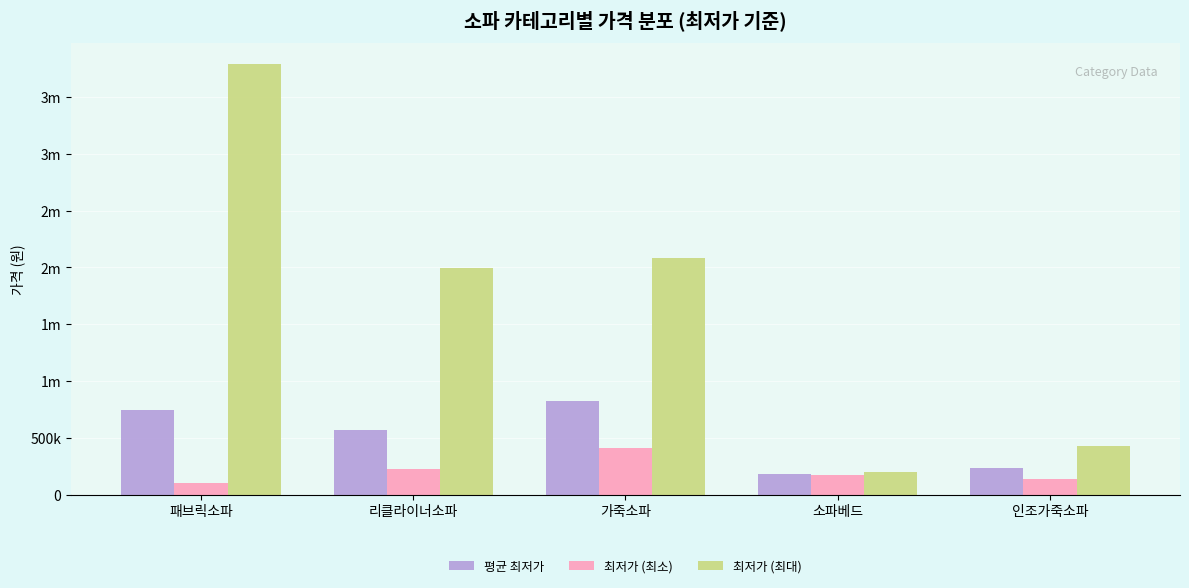

What are all the series names shown in the legend?

평균 최저가, 최저가 (최소), 최저가 (최대)